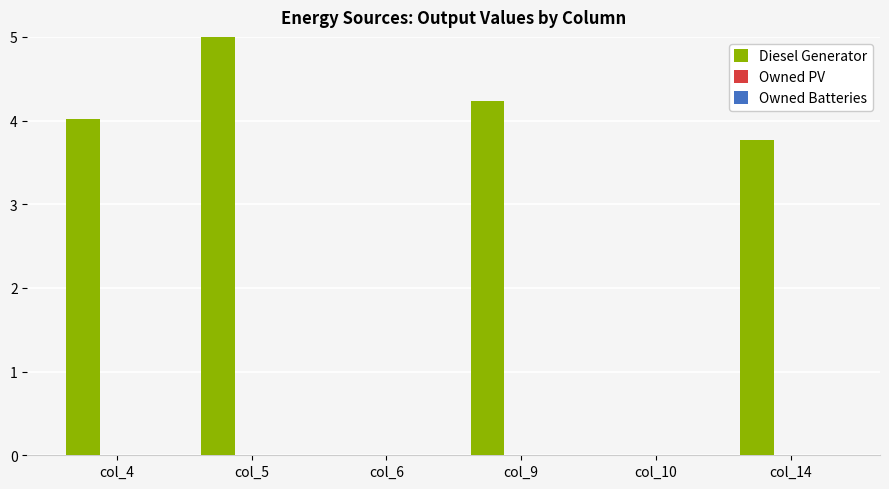

How many groups of bars are there?

6